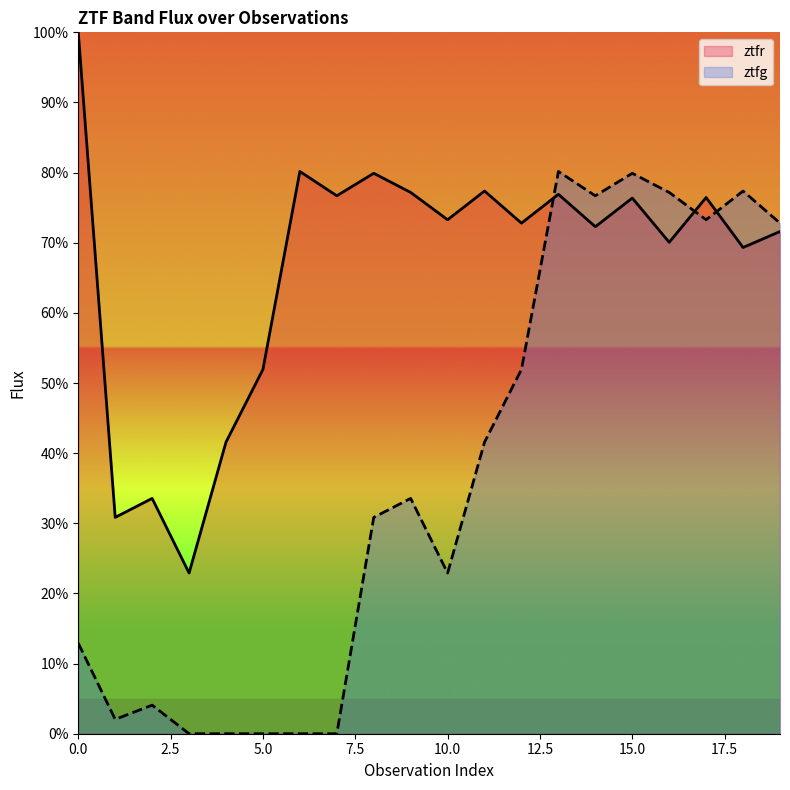

Where do ztfg and ztfr first cross each other?

12 and 13